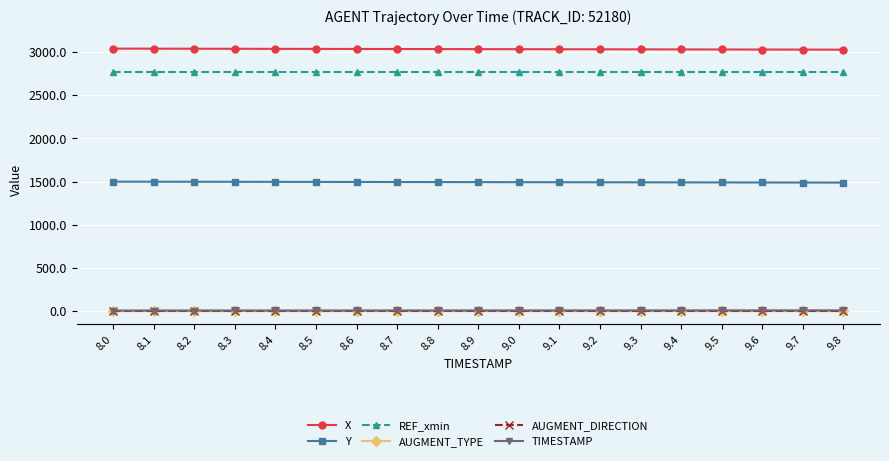

What is the maximum value shown in the chart?

3039.6